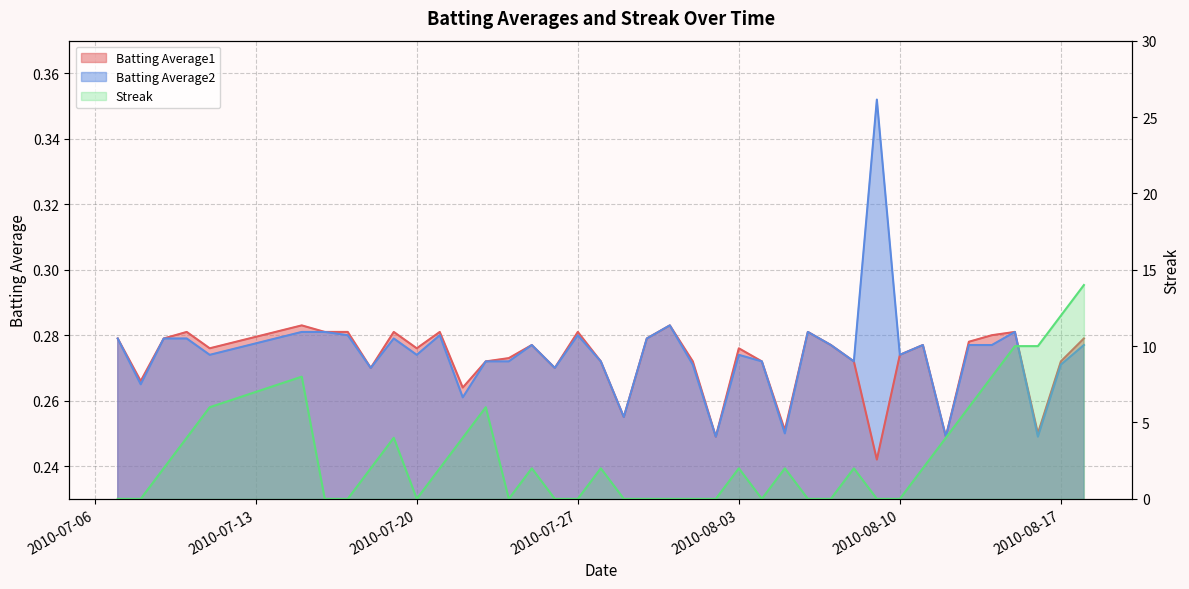

Reading left to right, extract all data points from this chart.

Batting Average1: 0.3	0.3	0.3	0.3	0.3	0.3	0.3	0.3	0.3	0.3	0.3	0.3	0.3	0.3	0.3	0.3	0.3	0.3	0.3	0.3	0.3	0.3	0.3	0.2	0.3	0.3	0.3	0.3	0.3	0.3	0.2	0.3	0.3	0.2	0.3	0.3	0.3	0.2	0.3	0.3
Batting Average2: 0.3	0.3	0.3	0.3	0.3	0.3	0.3	0.3	0.3	0.3	0.3	0.3	0.3	0.3	0.3	0.3	0.3	0.3	0.3	0.3	0.3	0.3	0.3	0.2	0.3	0.3	0.2	0.3	0.3	0.3	0.4	0.3	0.3	0.2	0.3	0.3	0.3	0.2	0.3	0.3
Streak: 0.0	0.0	2.0	4.0	6.0	8.0	0.0	0.0	2.0	4.0	0.0	2.0	4.0	6.0	0.0	2.0	0.0	0.0	2.0	0.0	0.0	0.0	0.0	0.0	2.0	0.0	2.0	0.0	0.0	2.0	0.0	0.0	2.0	4.0	6.0	8.0	10.0	10.0	12.0	14.0